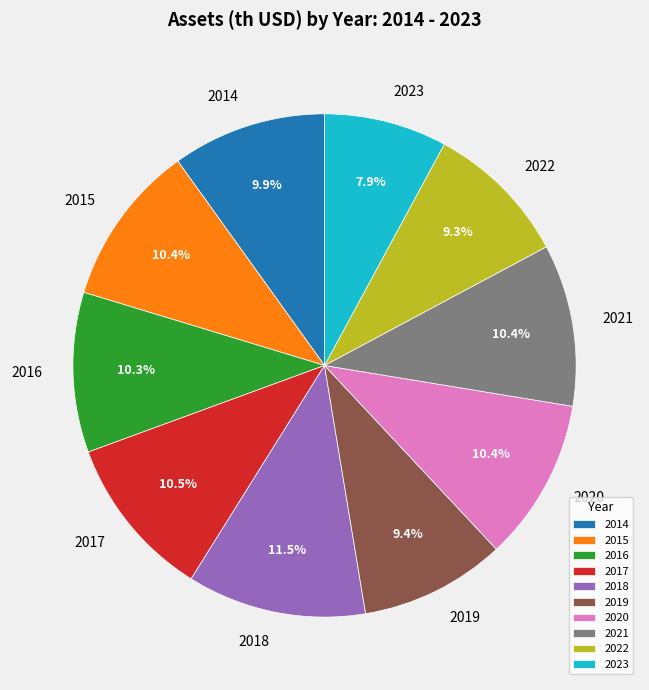

To the nearest percent, what percentage of the pie is 2014?

10%